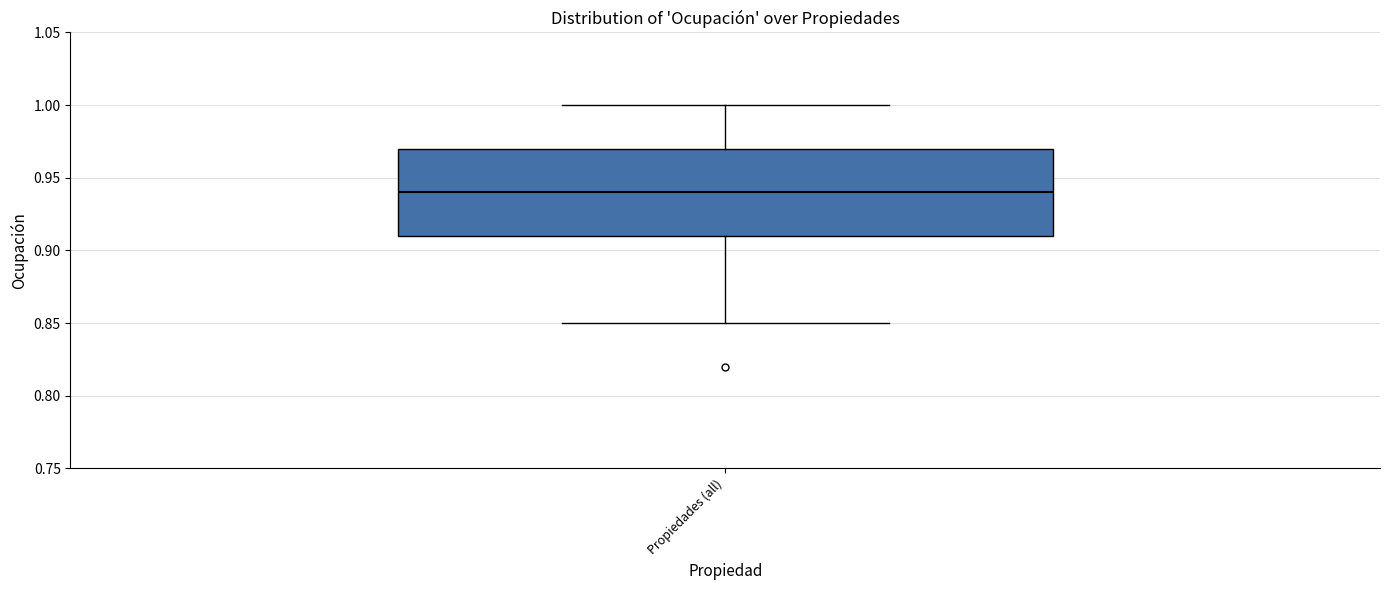

Transcribe this box plot: give where the median line is, the range the box spans, and where the two whiskers end, as read against the y-axis. The values are not printed on the chart, so give them approximately, as read against the axis.

median 0.94, box 0.91 to 0.97, whiskers 0.85 to 1.00